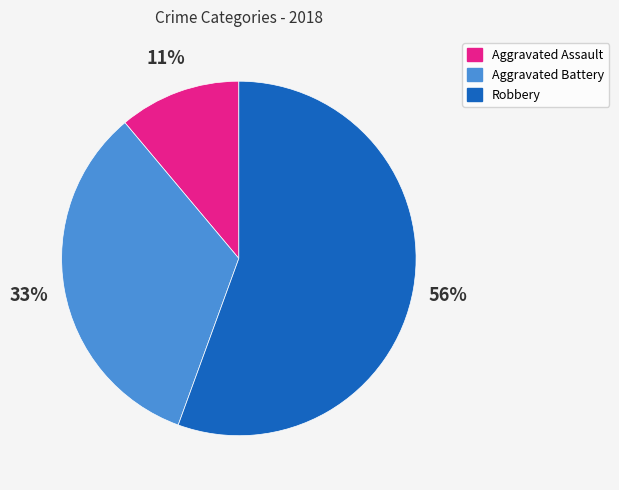

Is it true that Robbery is 70% of the pie?

False